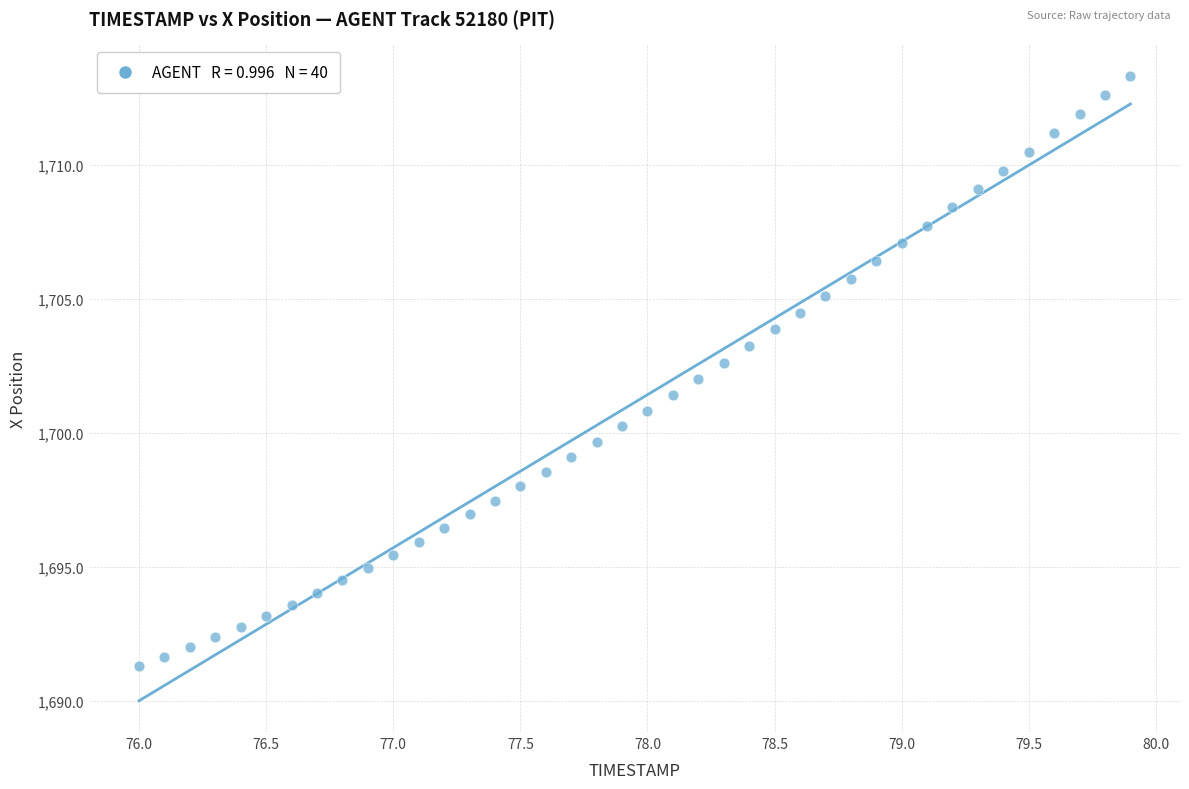

What is the range of Y values (max minus min)?

22.0